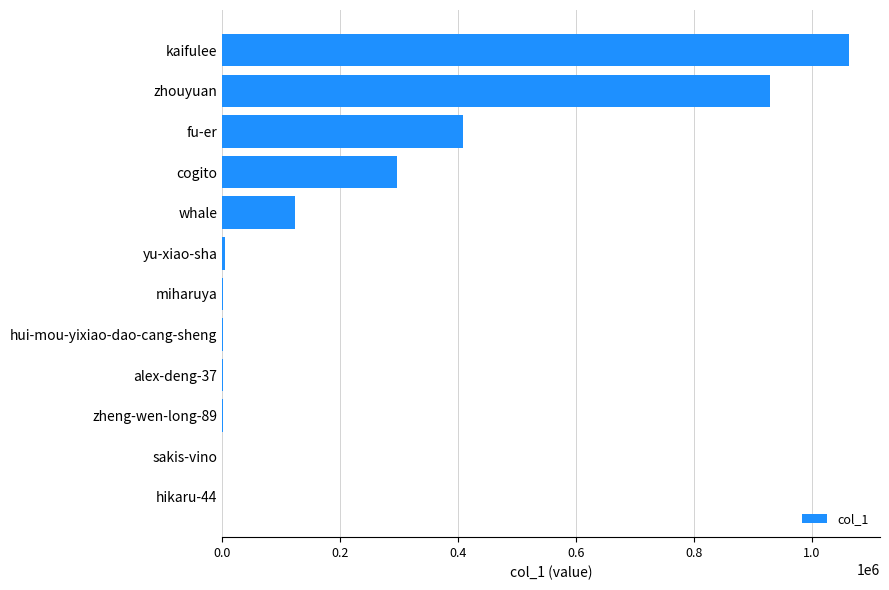

Does the chart contain stacked bars?

No